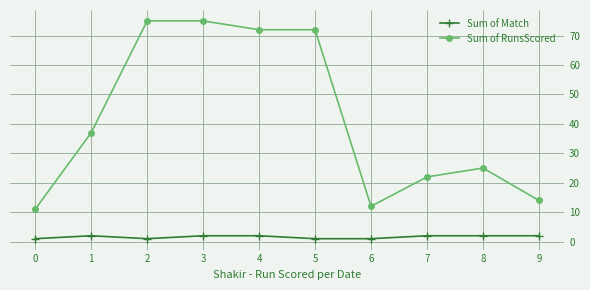

True or false: Sum of RunsScored and Sum of Match cross at least once.

False